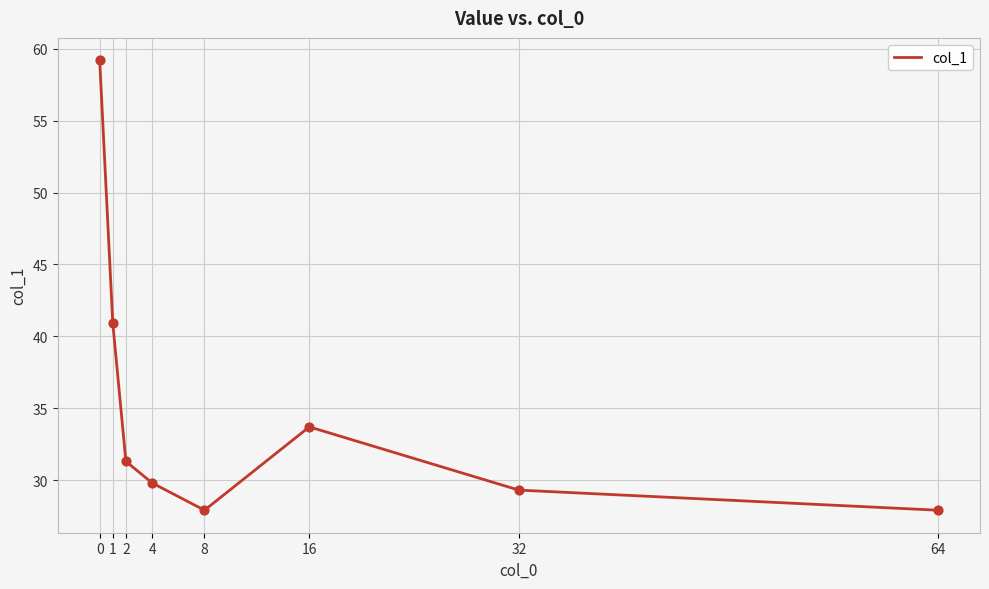

What is the change in value from 0 to 2?

-27.9